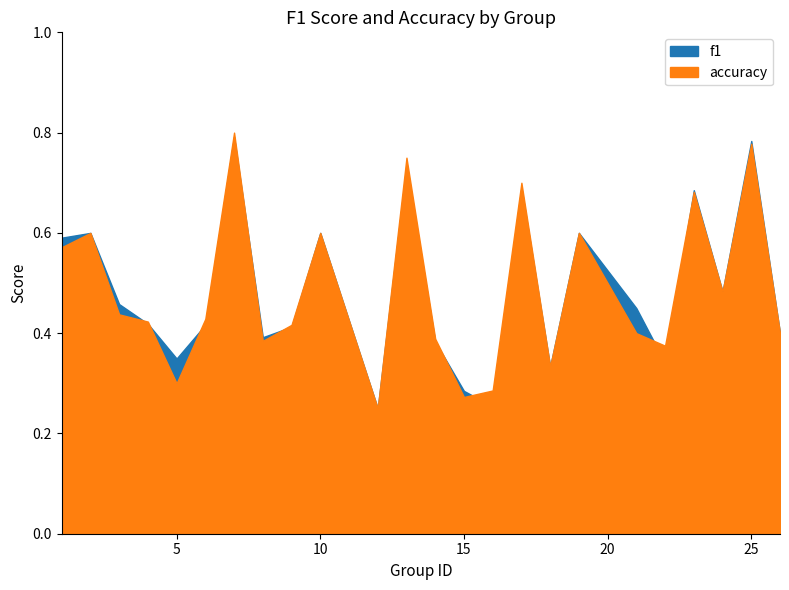

How many times do f1 and accuracy cross each other?

9